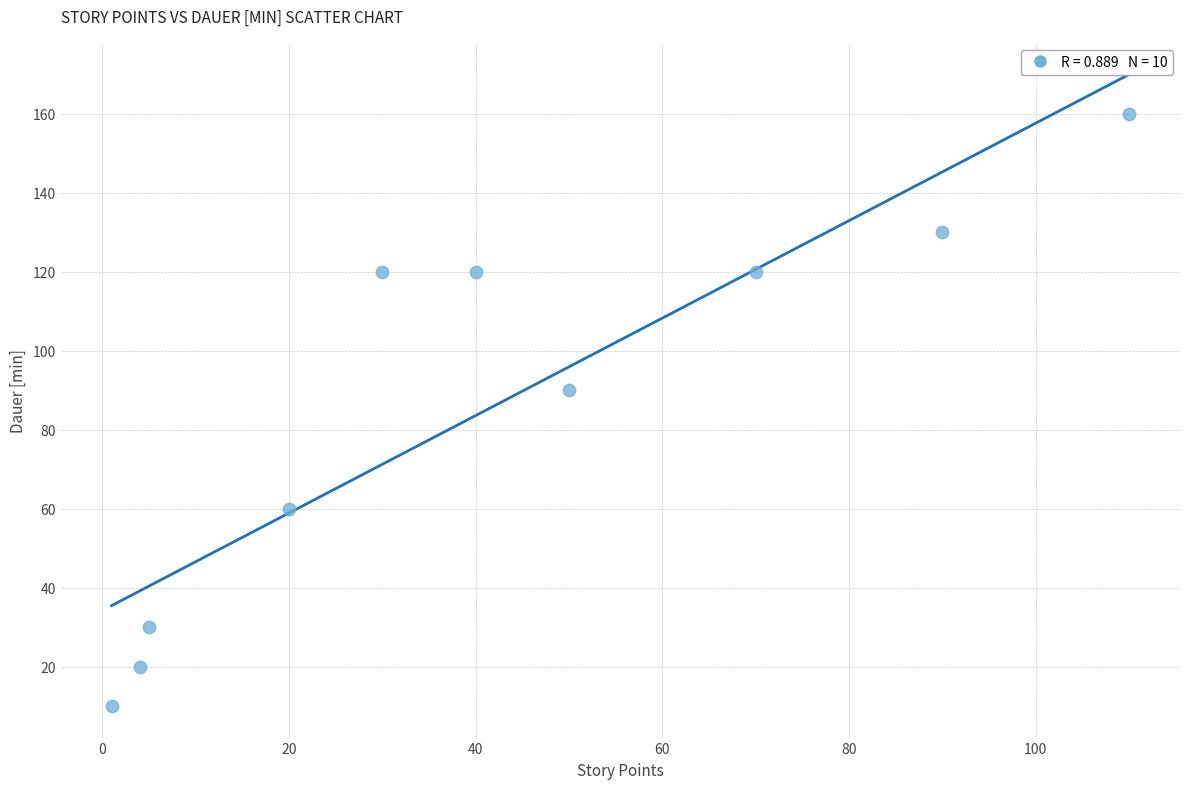

What Y value in the scatter plot is closest to 85?

90